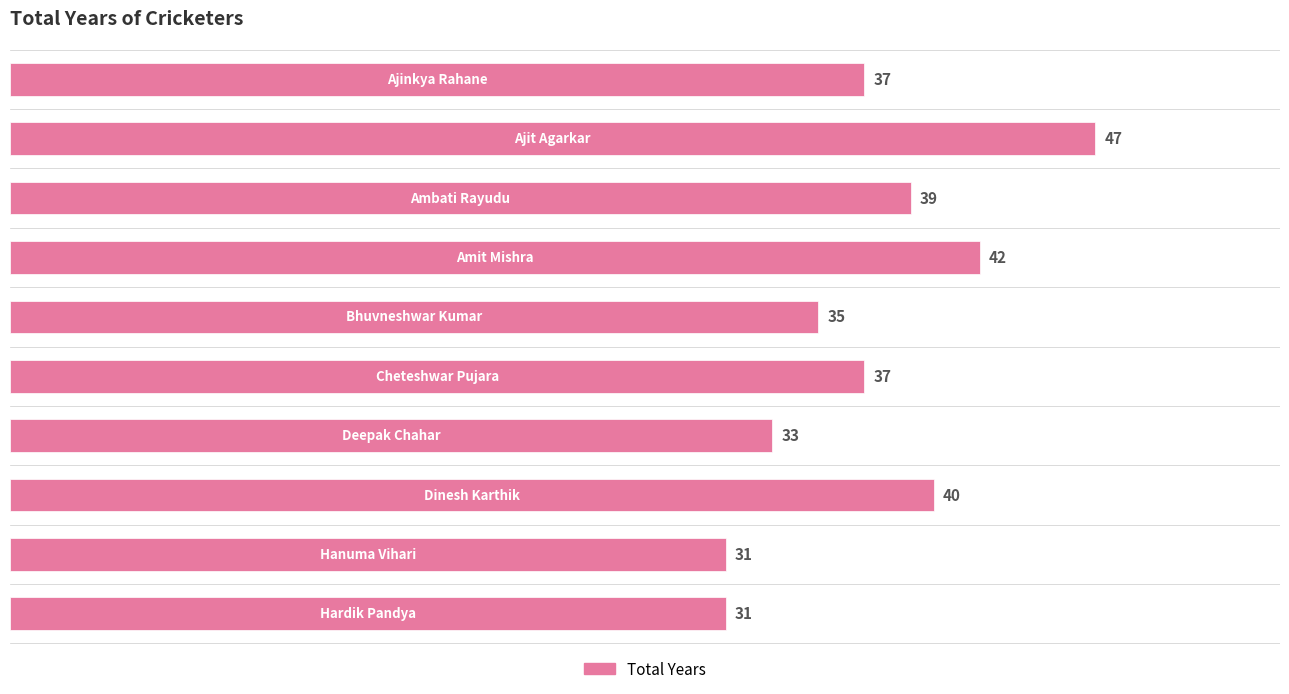

What is the maximum value shown in the chart?

47